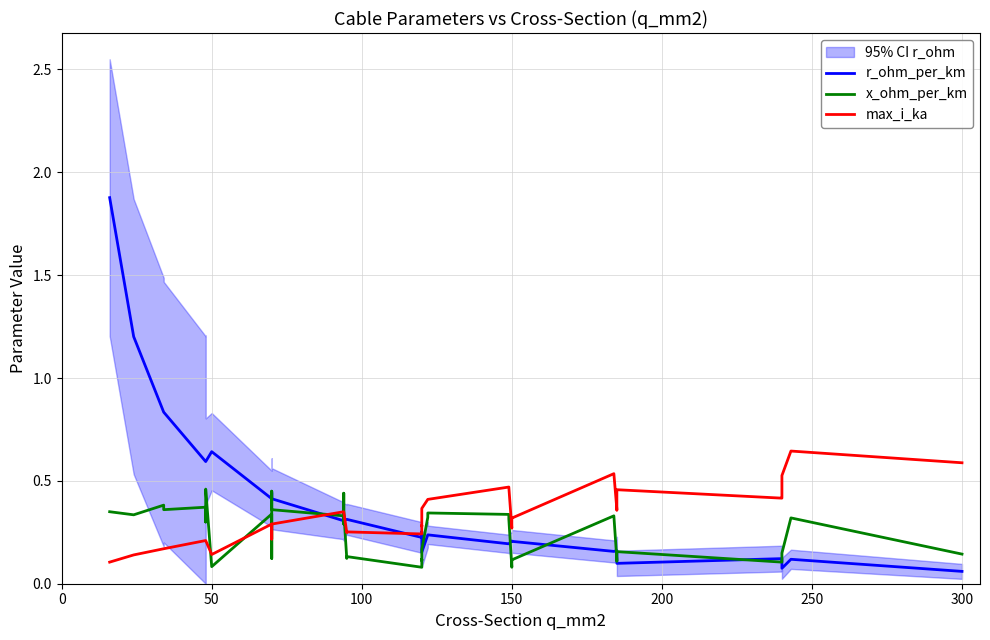

What is the maximum value for r_ohm_per_km?

1.9